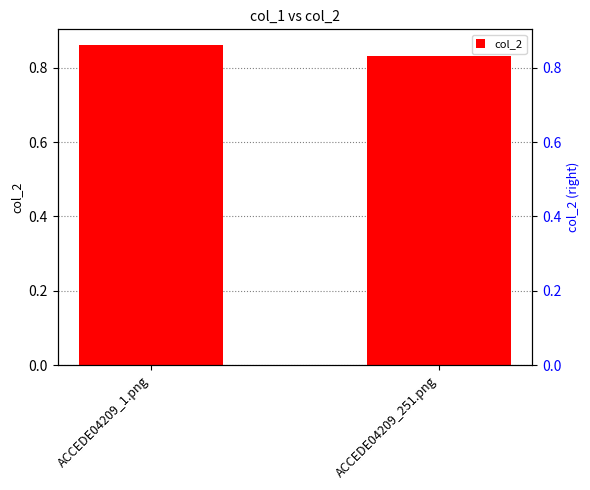

Which label corresponds to the smallest value in the chart?

ACCEDE04209_251.png